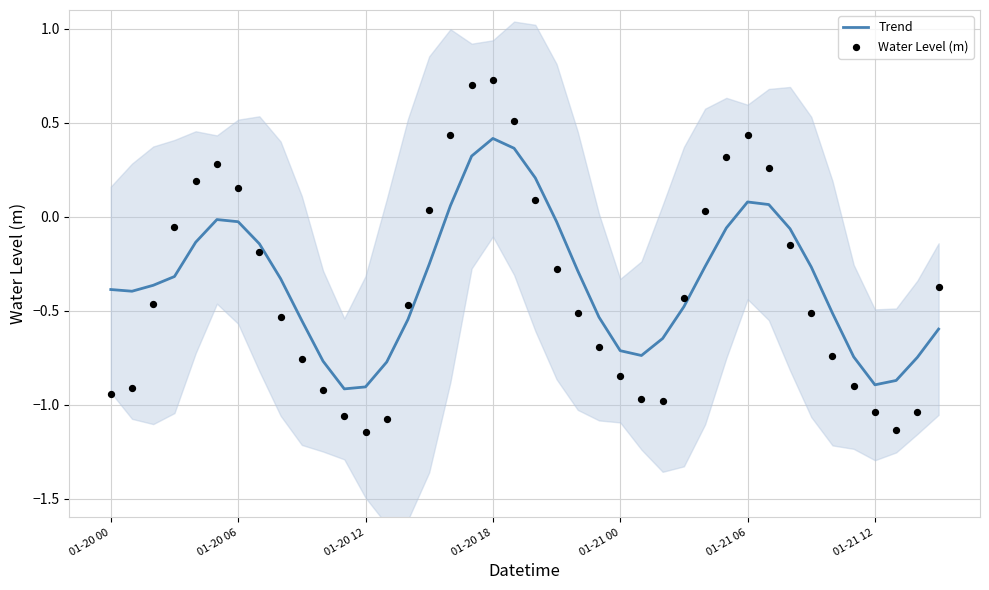

Which series reaches the minimum Y coordinate?

Water Level (m)